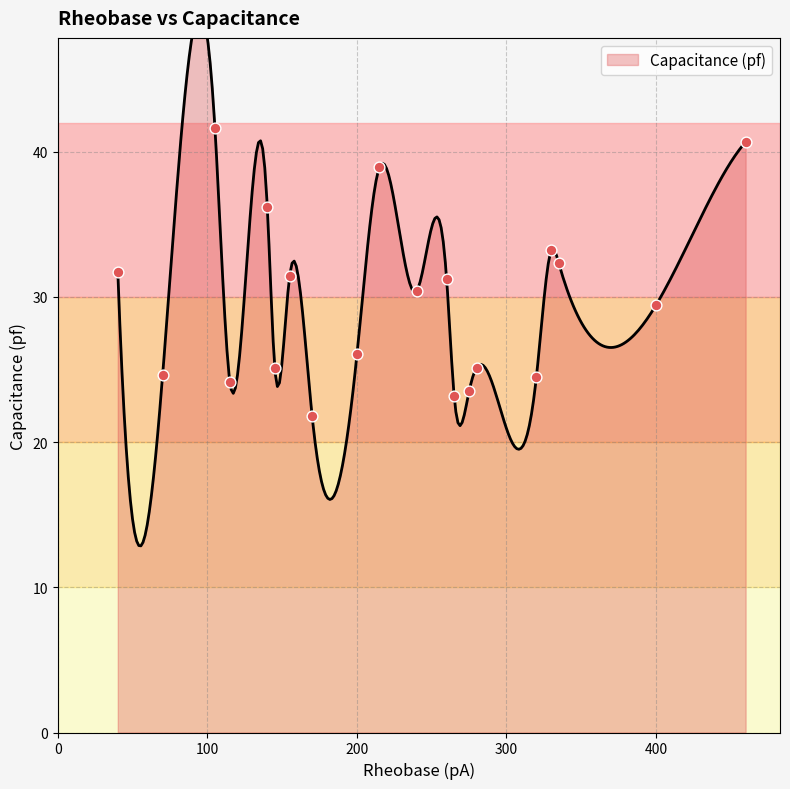

What is the ratio of the value at 145 to the value at 40?

0.8